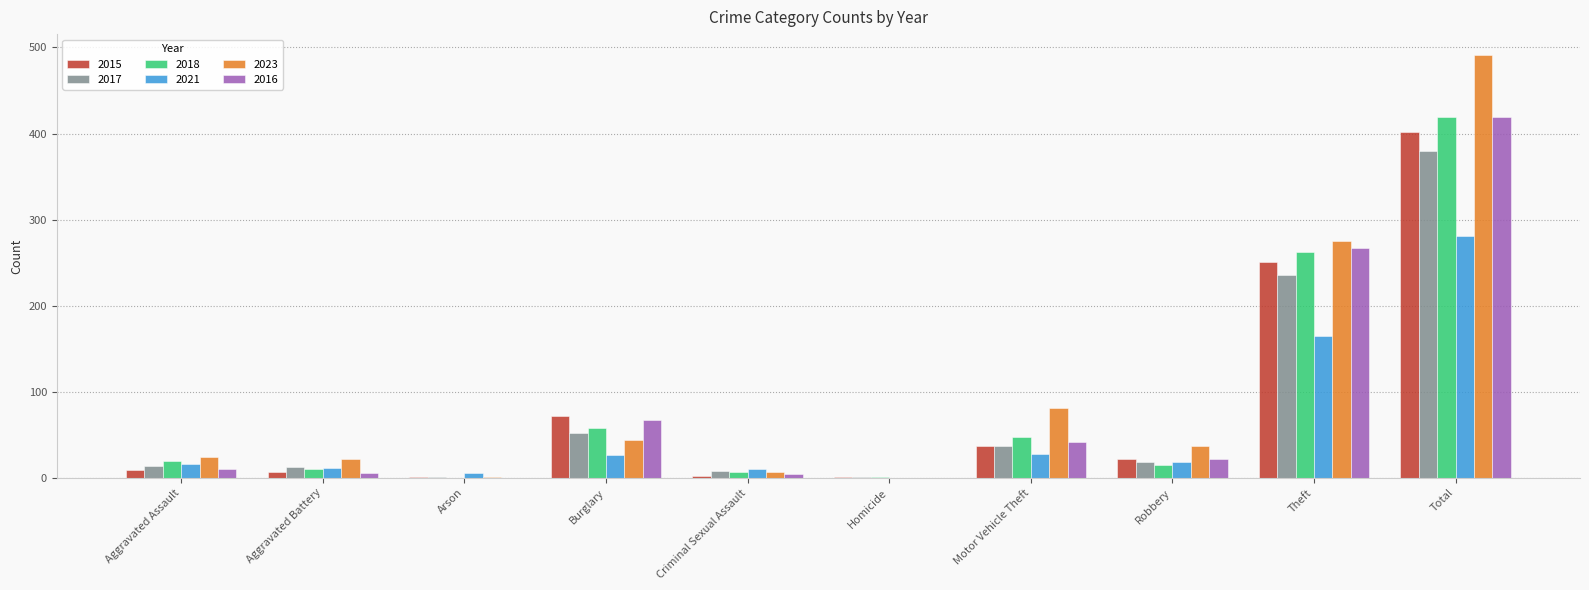

The value of 2016 at Arson is 0. True or false?

True